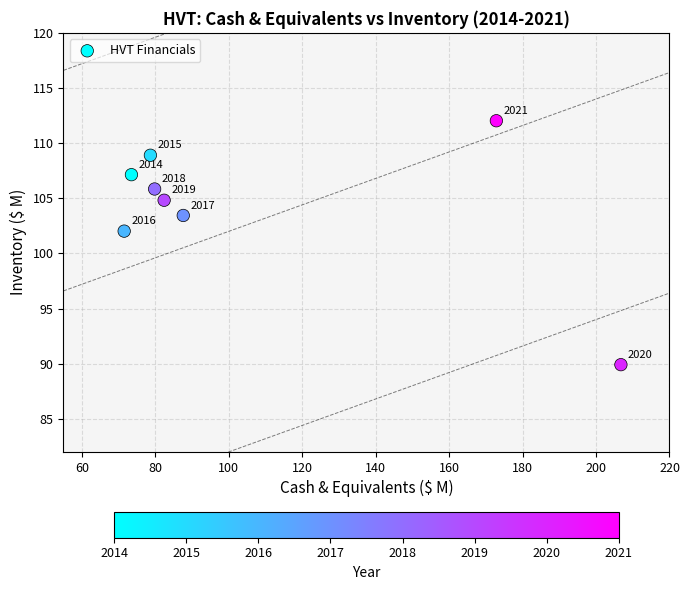

What is the average Y value?

104.3